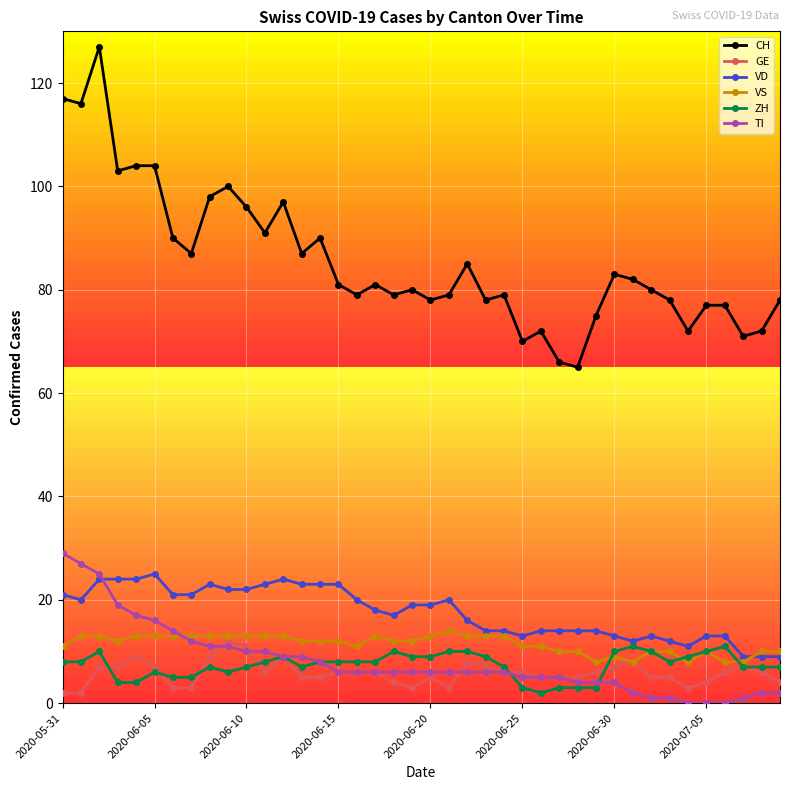

True or false: CH has more than 1 points higher than both neighbors.

True